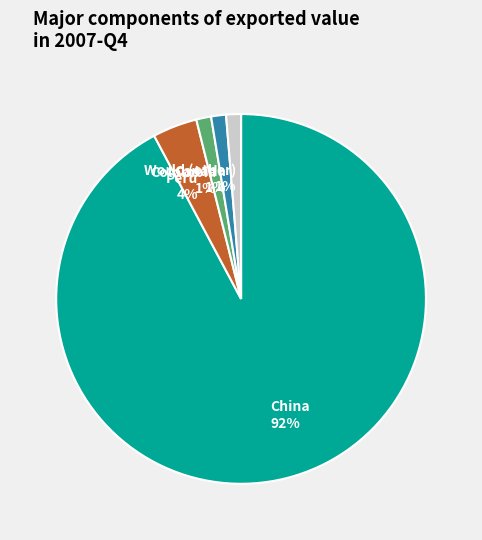

What is the ratio of the value at World (other) 1% to the value at Canada 1%?

1.0